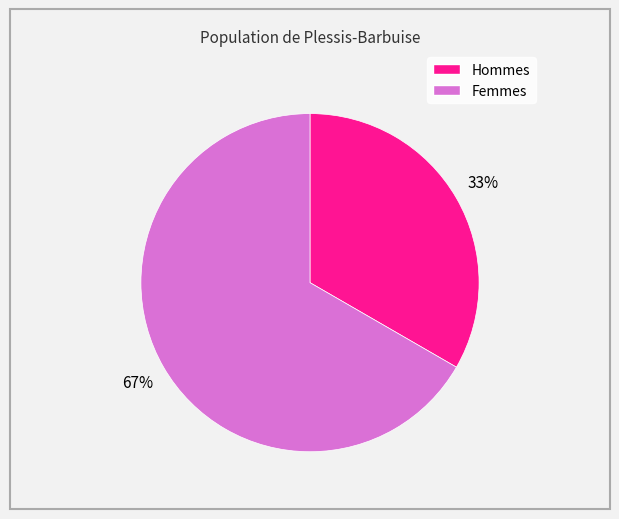

Is there any slice that represents more than half of the pie?

Yes